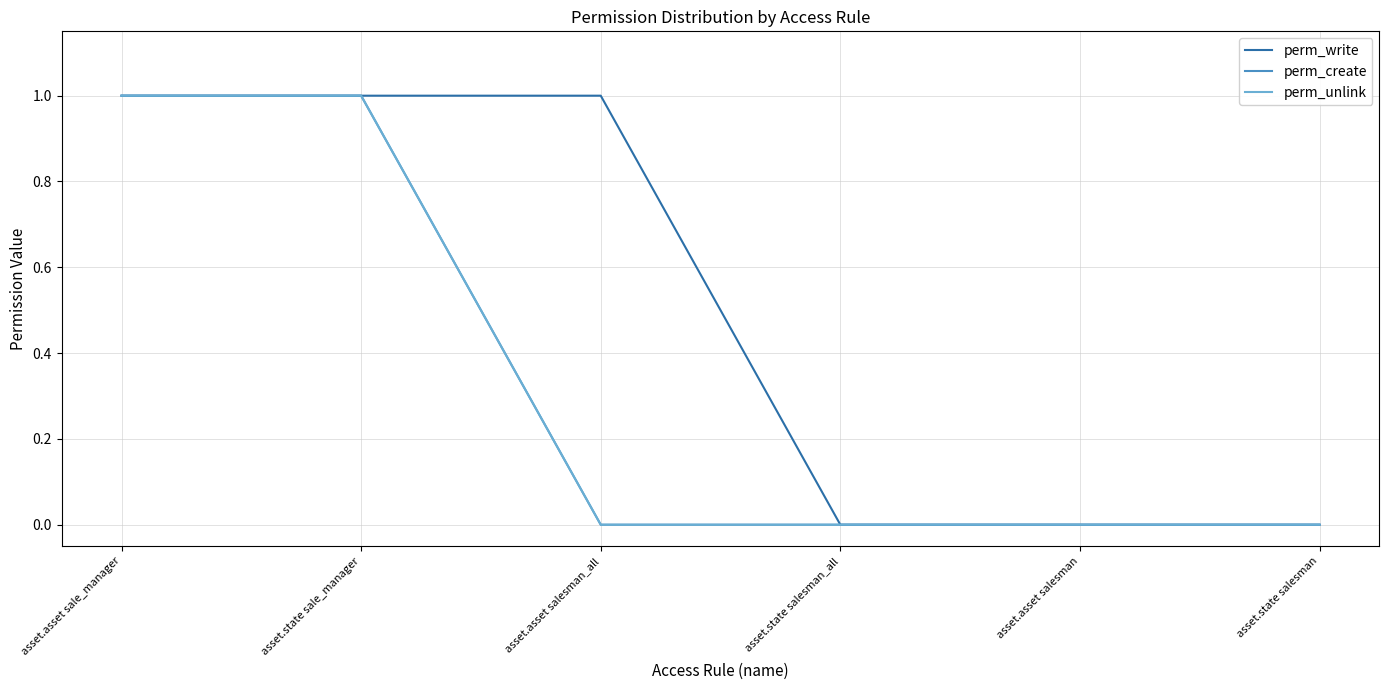

Reading left to right, extract all data points from this chart.

perm_write: 1	1	1	0	0	0
perm_create: 1	1	0	0	0	0
perm_unlink: 1	1	0	0	0	0